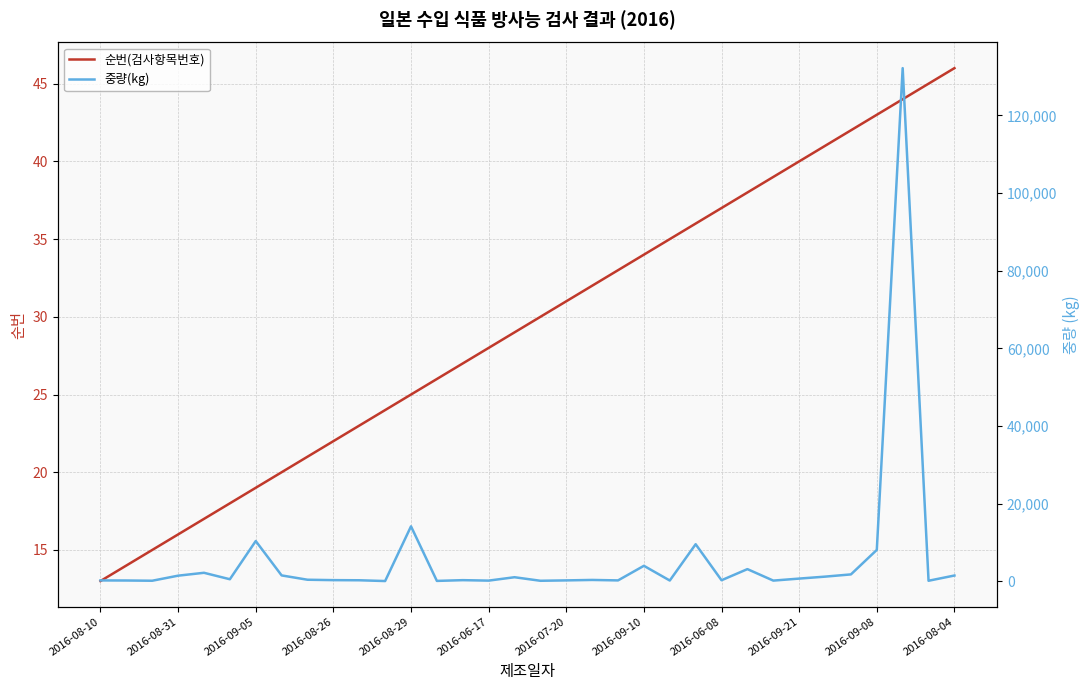

Rank the series at 19 from highest to lowest value.

중량(kg), 순번(검사항목번호)